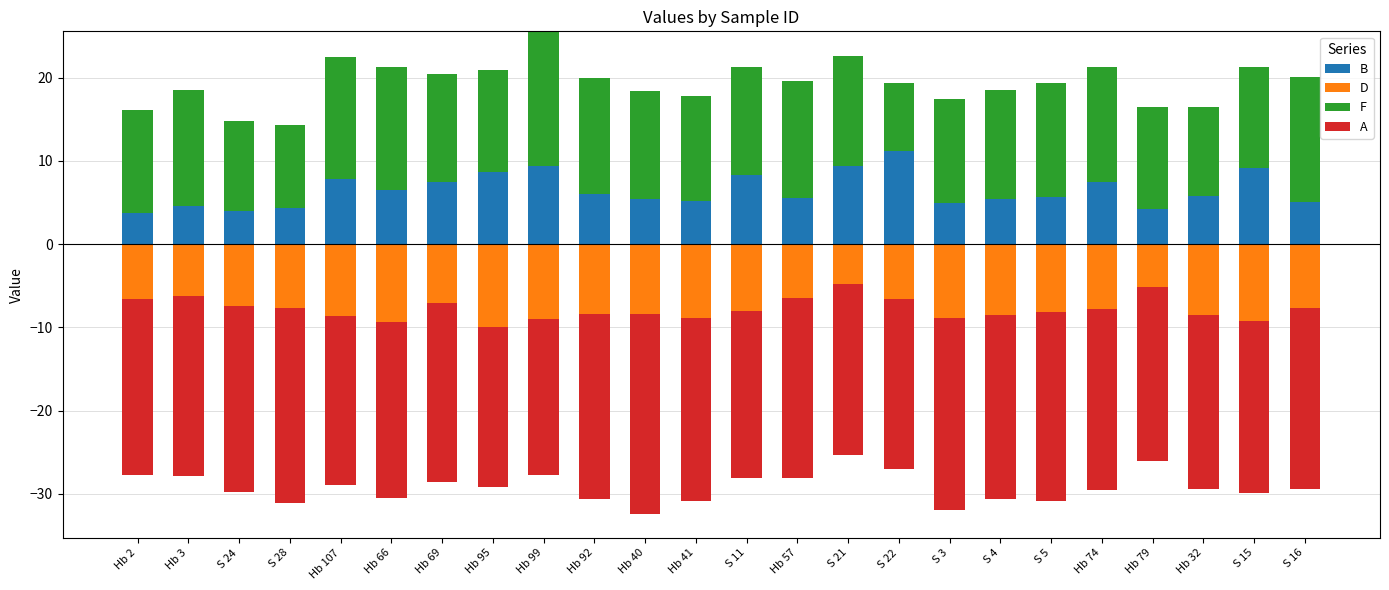

Are the bars horizontal?

No